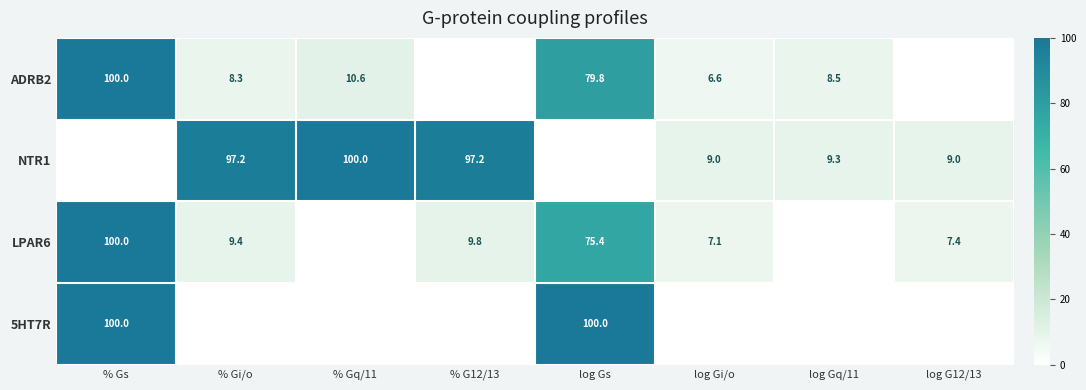

What is the maximum value shown in the chart?

100.0